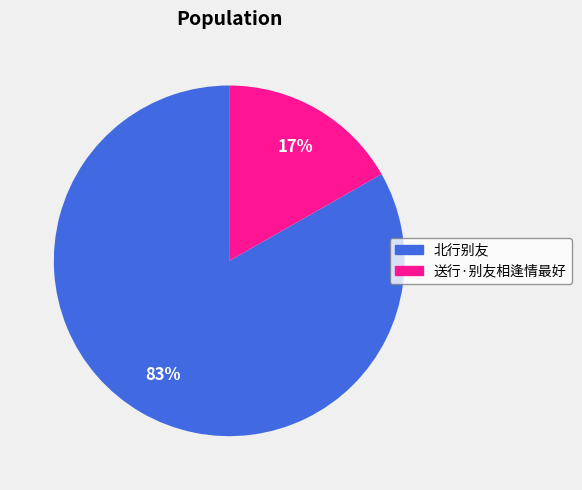

Which slice is the smallest?

送行·别友相逢情最好